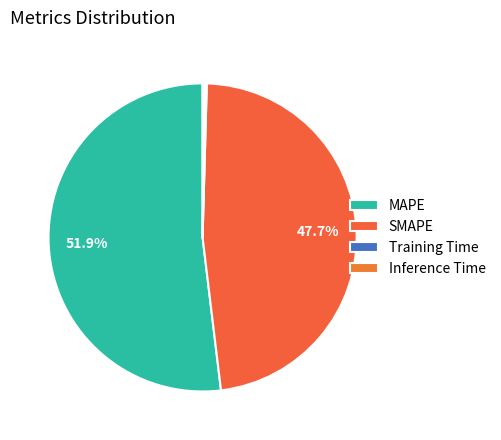

To the nearest percent, what portion does SMAPE represent?

48%